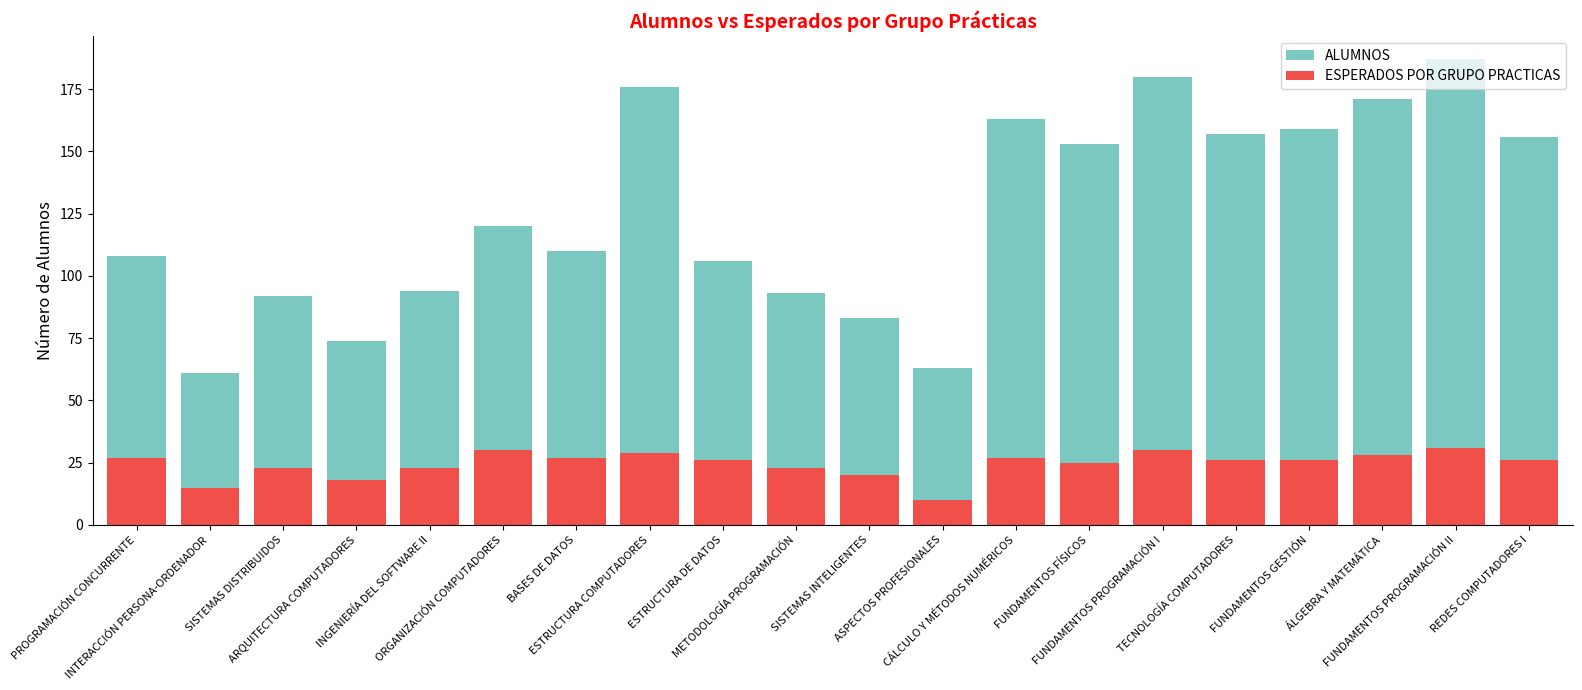

What is the difference between the maximum and minimum values in the ESPERADOS POR GRUPO PRACTICAS series?

21